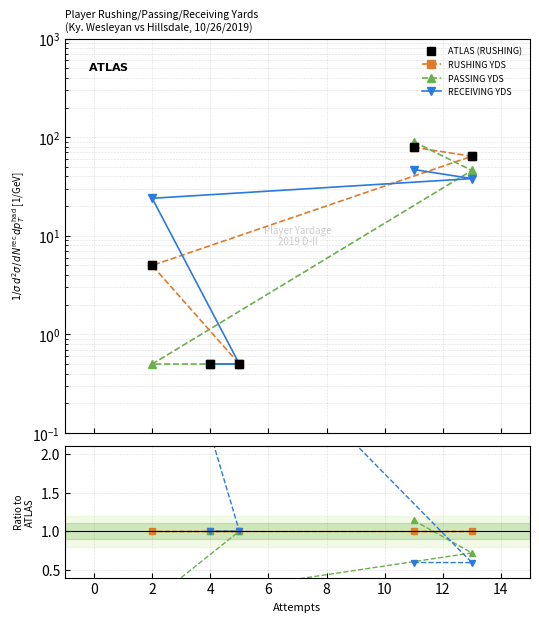

The value of RECEIVING YDS at 2 is 1.0. True or false?

False